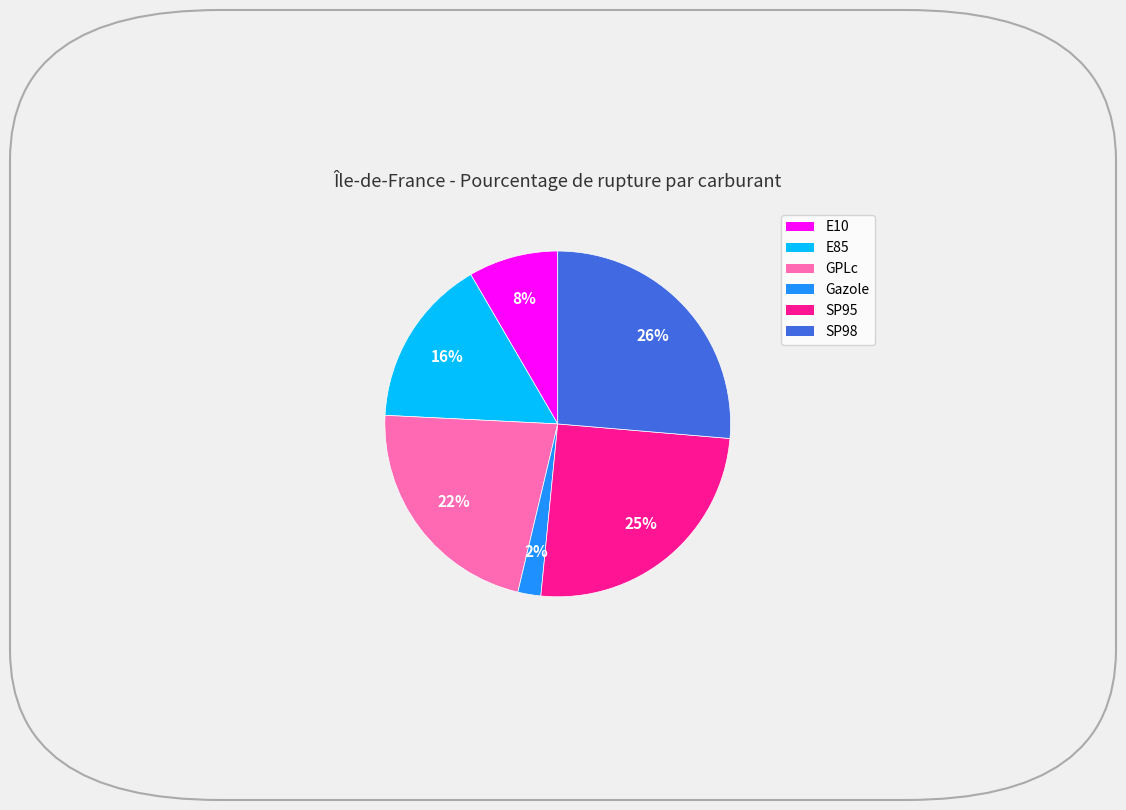

Which has a higher value, E85 or SP95?

SP95